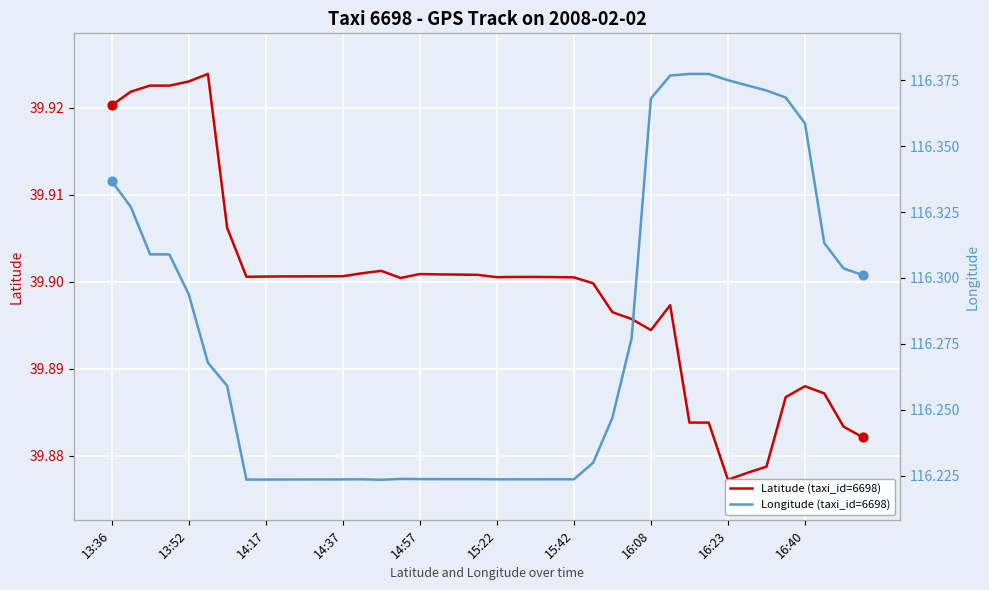

What is the total value across all series at 33?

156.3